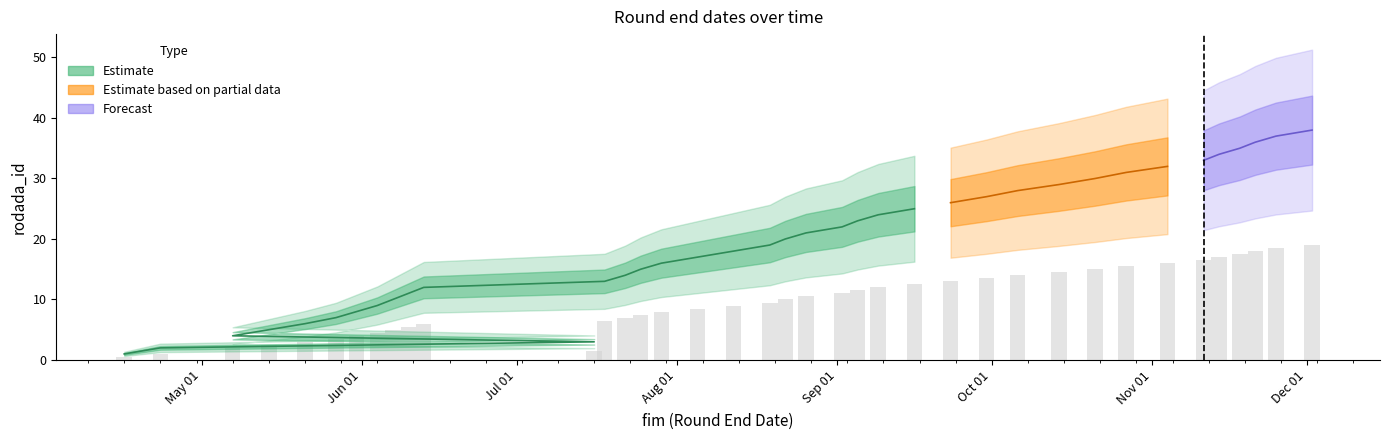

What is the change in value from 27 to 29?

+1.0